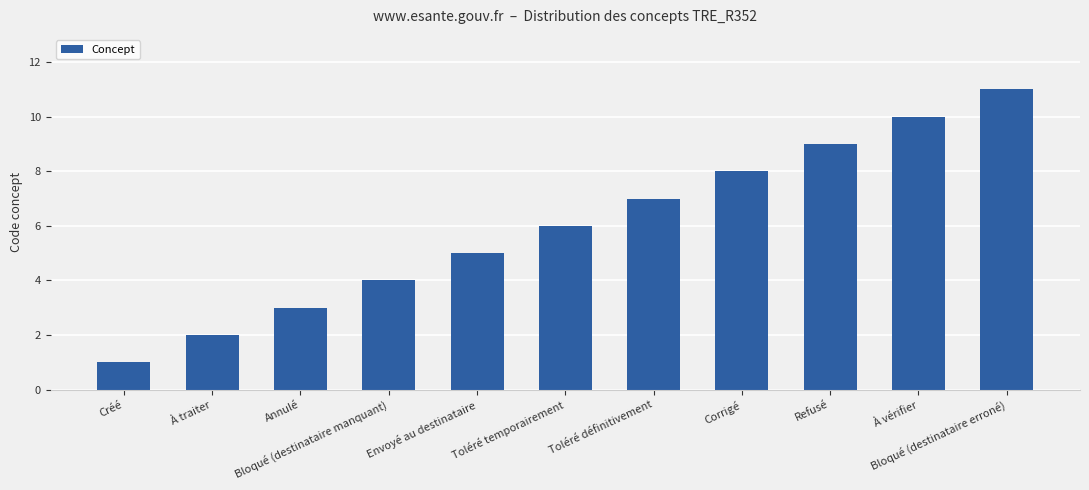

At which category does the chart reach its peak across all series?

Bloqué (destinataire erroné)